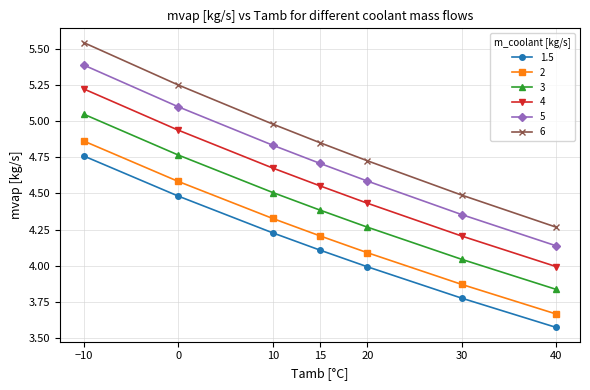

Is it true that 6 equals 4.5 at 30?

True